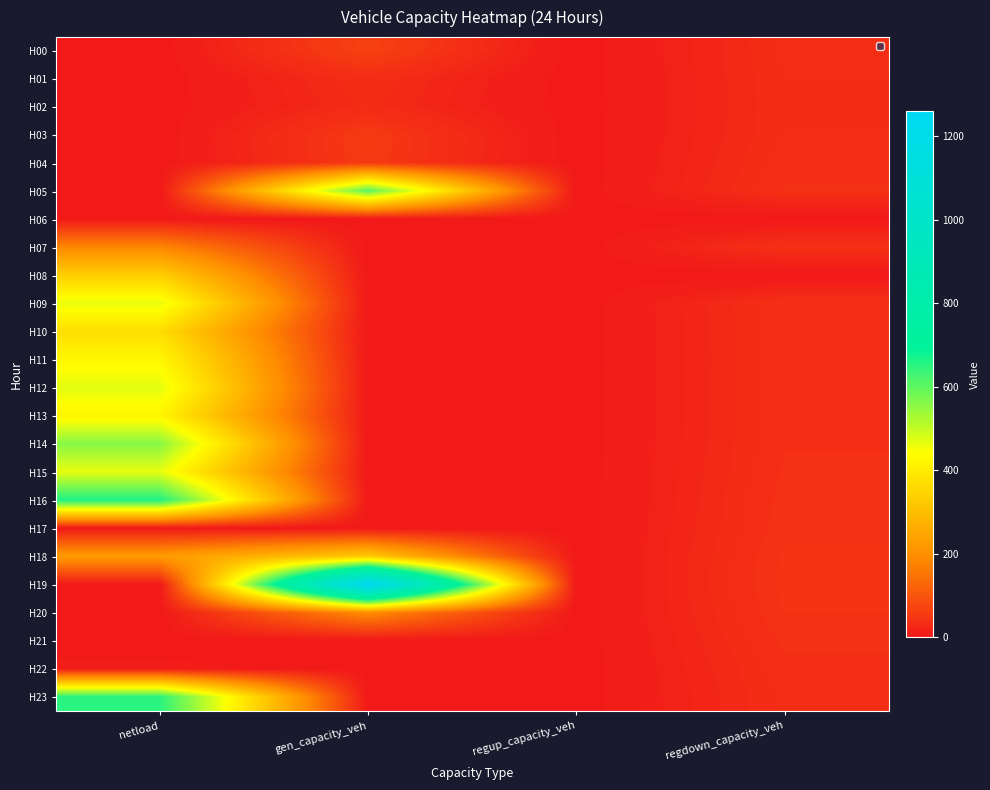

Rank the series by their maximum value, from highest to lowest.

H19, H16, H23, H05, H14, H12, H15, H09, H11, H13, H10, H08, H18, H20, H07, H00, H03, H04, H17, H21, H22, H01, H02, H06